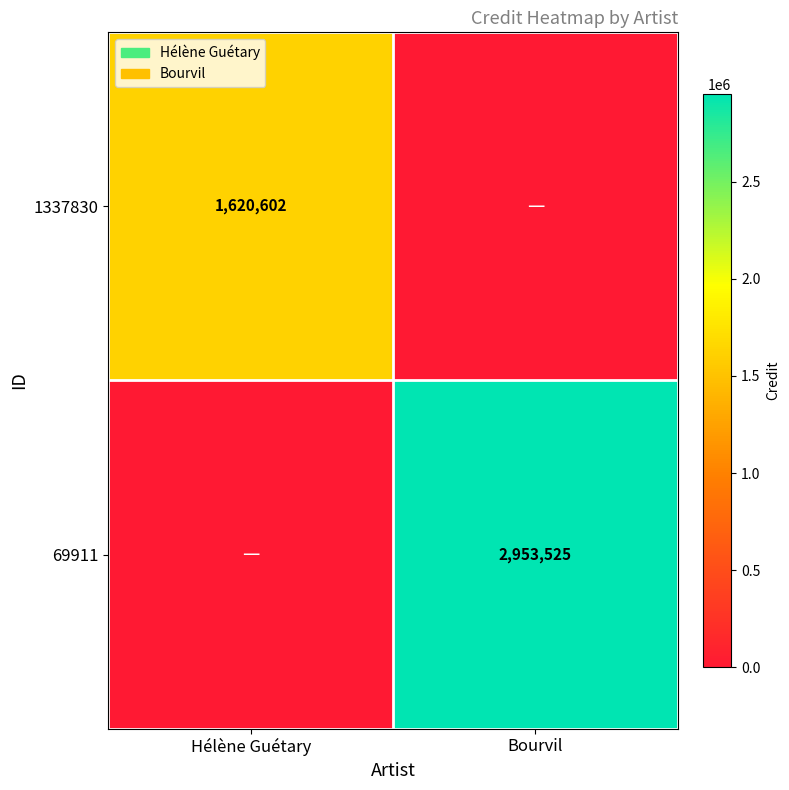

What is the maximum value shown in the chart?

2953525